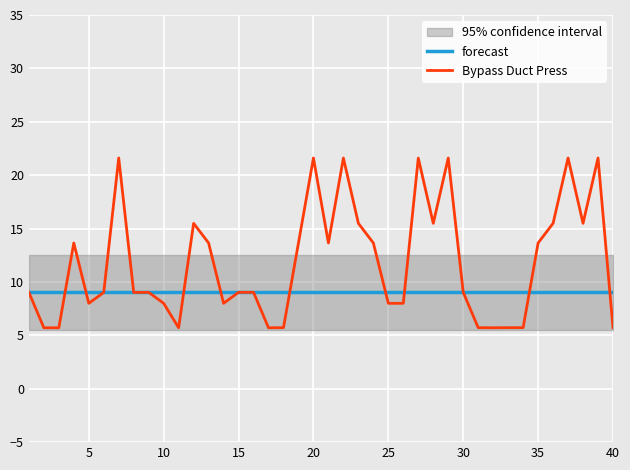

Which series has the largest total across all categories?

Bypass Duct Press